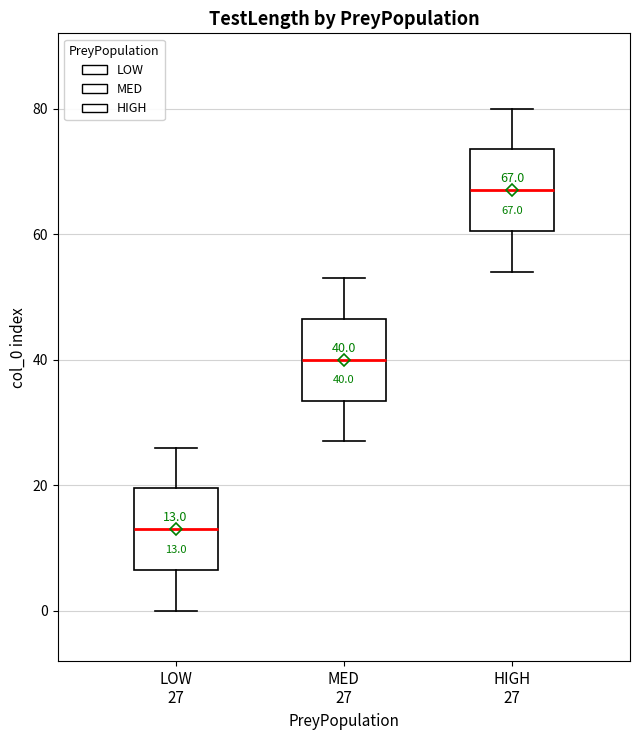

Which box has the lowest median line?

LOW 27